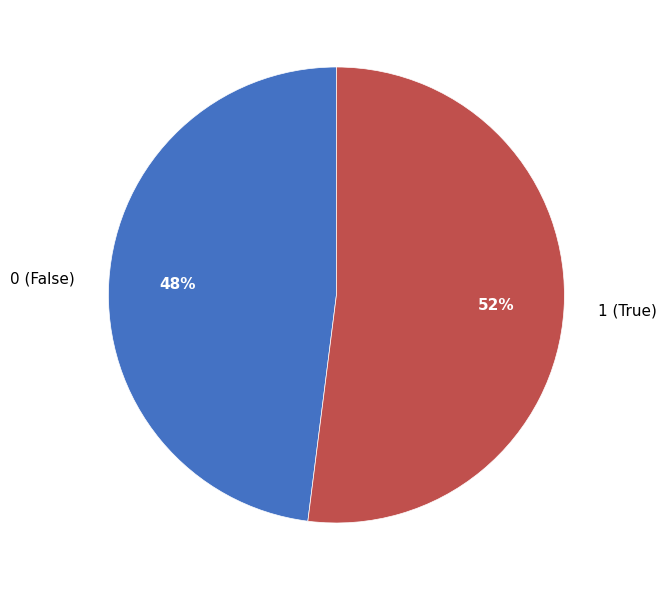

How many slices are in this pie chart?

2